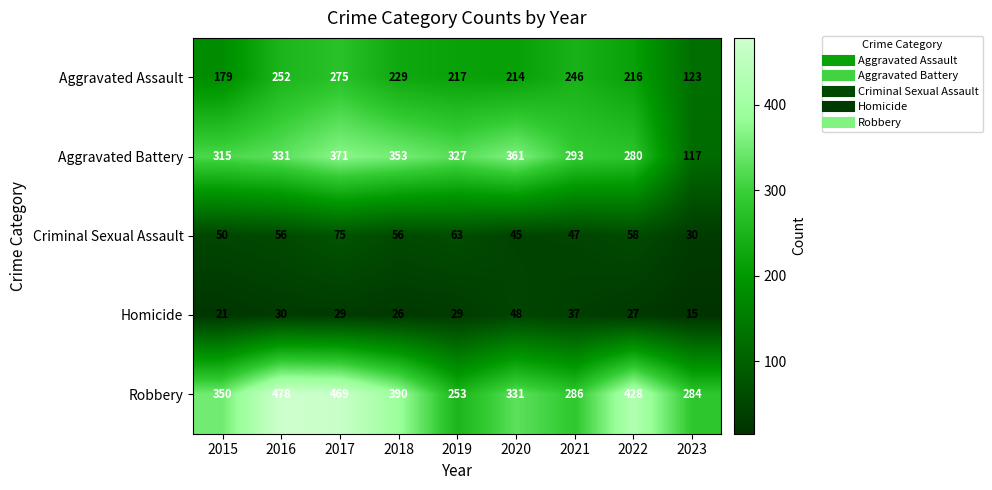

List the labels in order of Aggravated Assault value, largest first.

2017, 2016, 2021, 2018, 2019, 2022, 2020, 2015, 2023